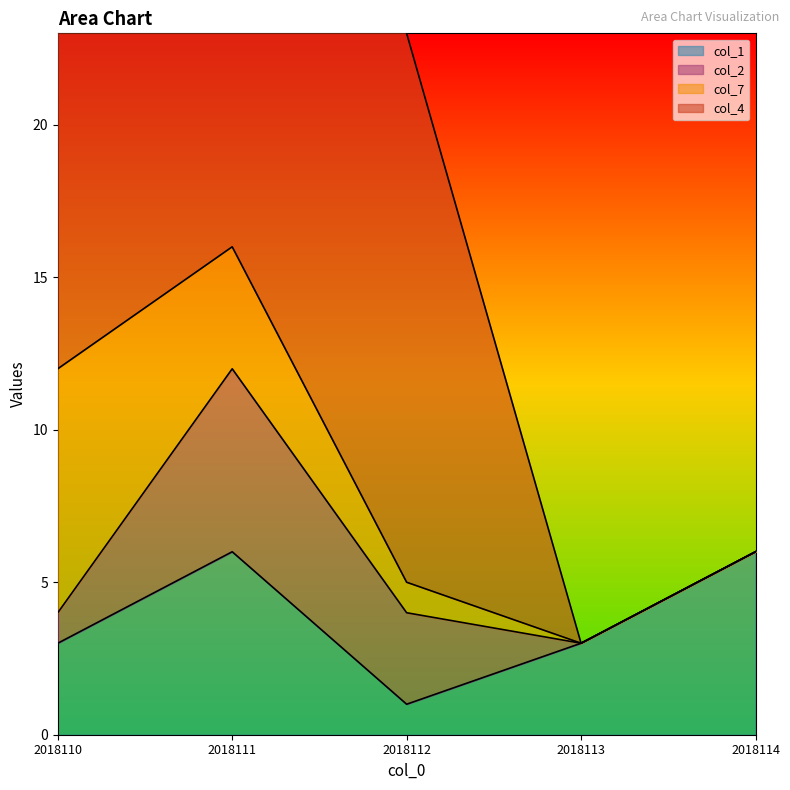

Read the col_7 value at 2018112.

1